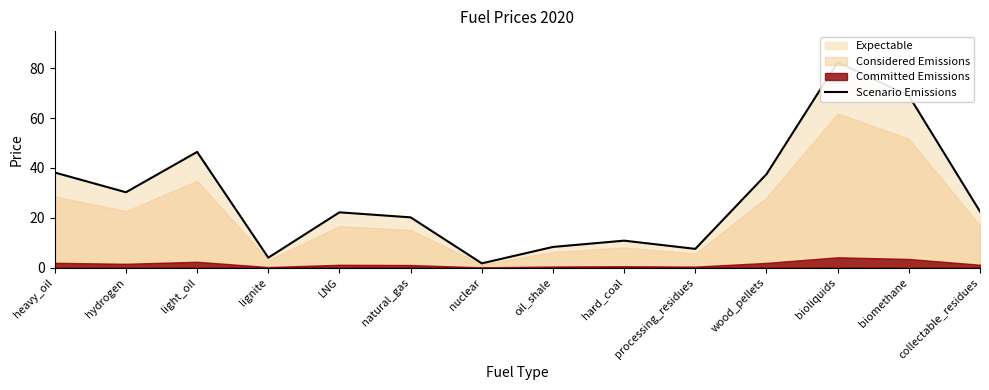

True or false: the data shows 29.3 at LNG.

False